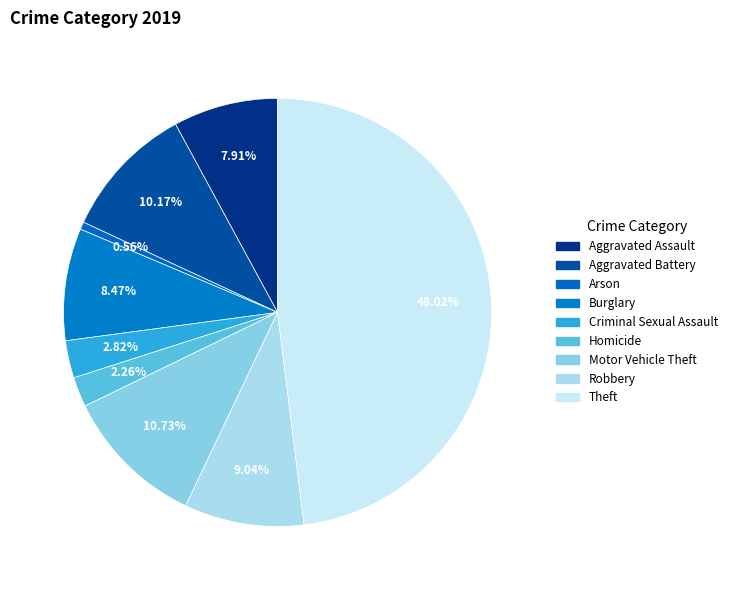

To the nearest percent, what is the difference between the Robbery and Aggravated Battery slice percentages?

1%